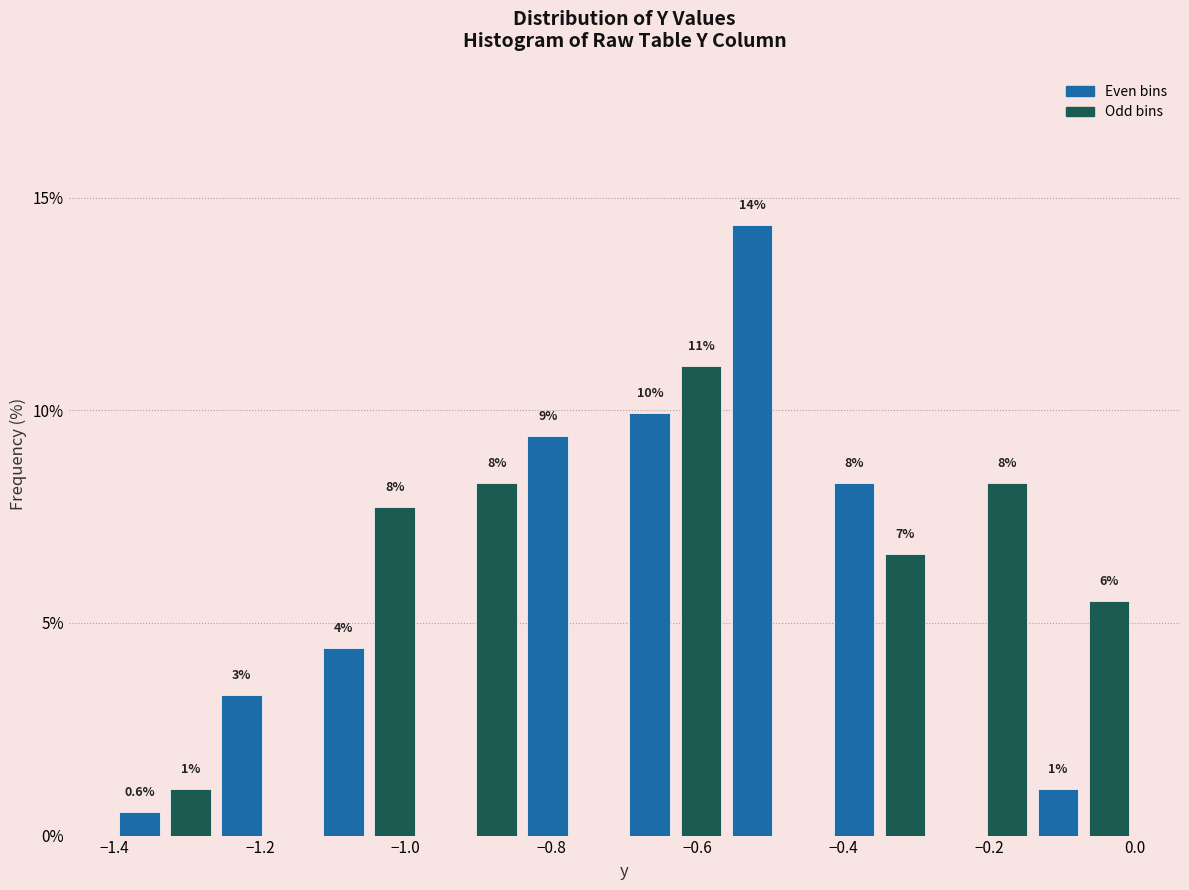

Read against the x-axis, roughly where is the centre of the tallest bar?

-0.52